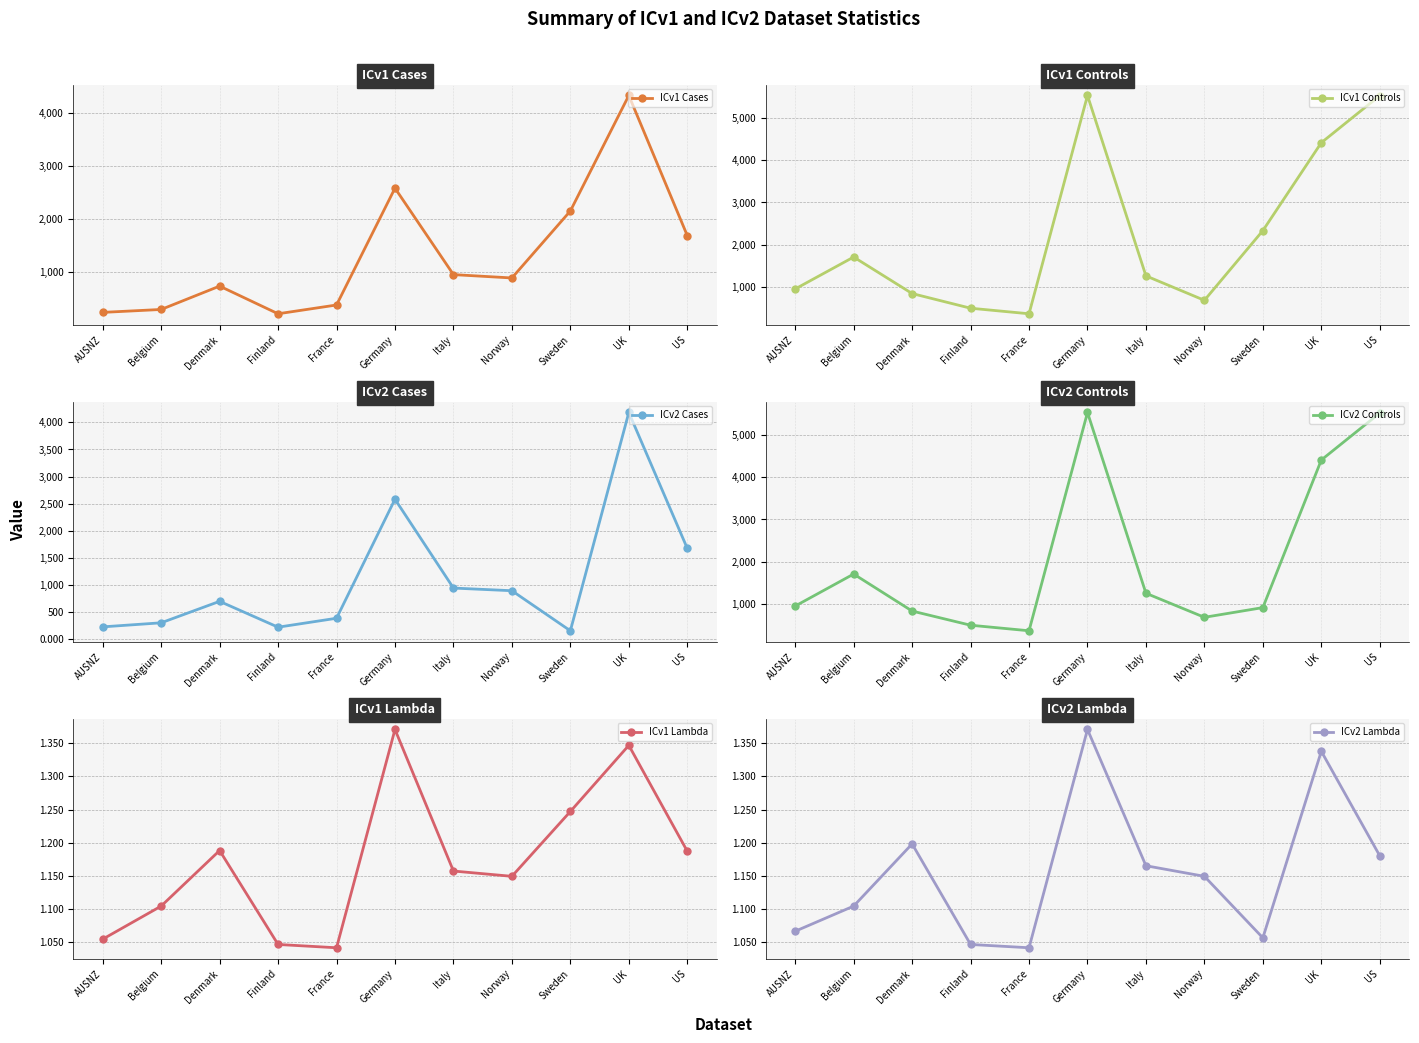

True or false: ICv2 Lambda and ICv2 Controls cross at least once.

False